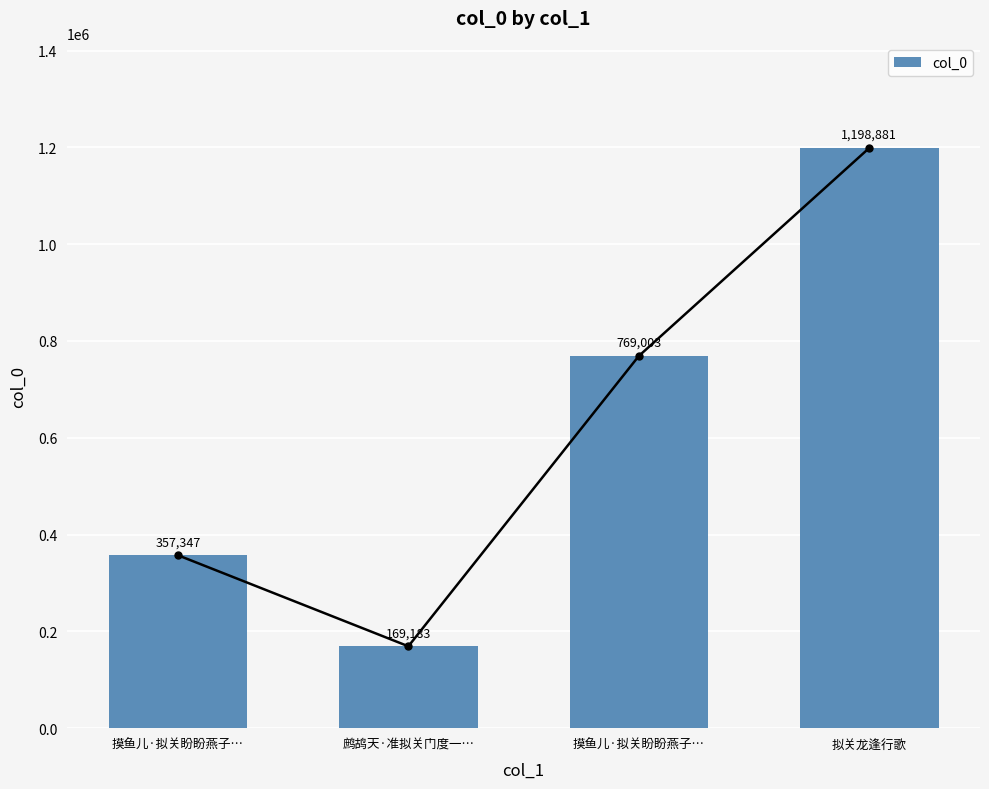

Where does the data first go above 769003?

拟关龙逢行歌